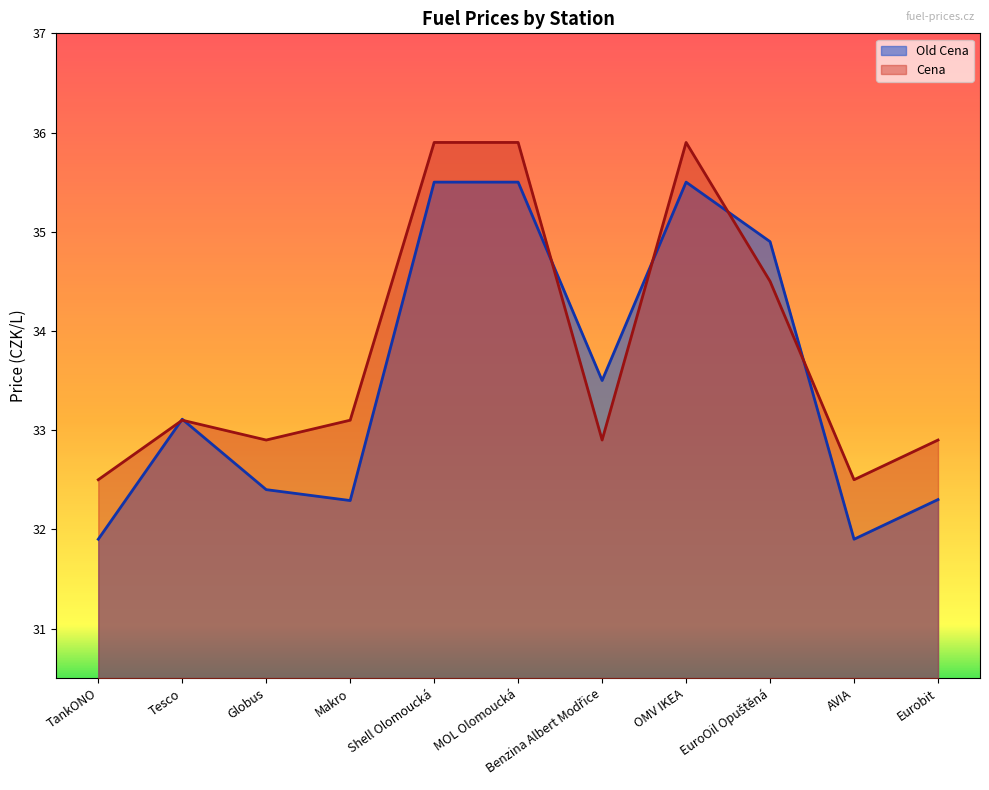

Rank the series at Benzina Albert Modřice from lowest to highest value.

Cena, Old Cena